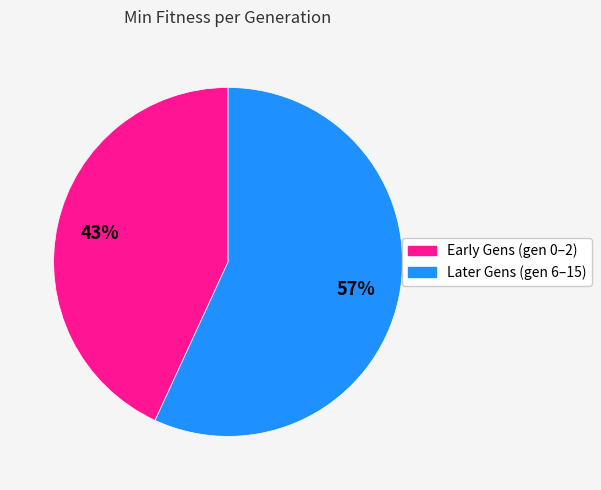

Is there a majority slice in this chart?

Yes